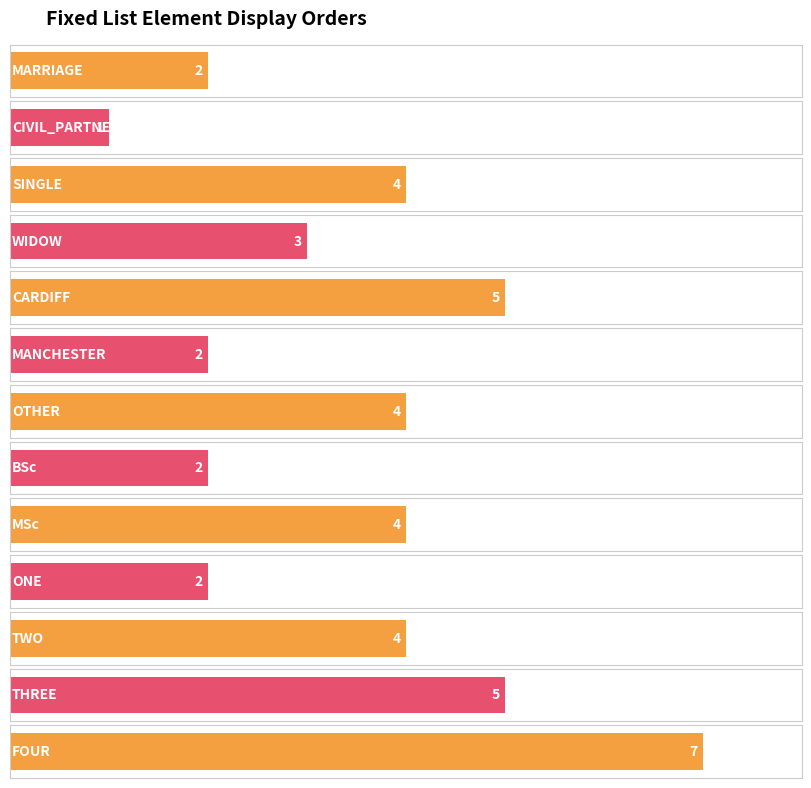

What is the difference between the values at BSc and CIVIL_PARTNERSHIP?

1